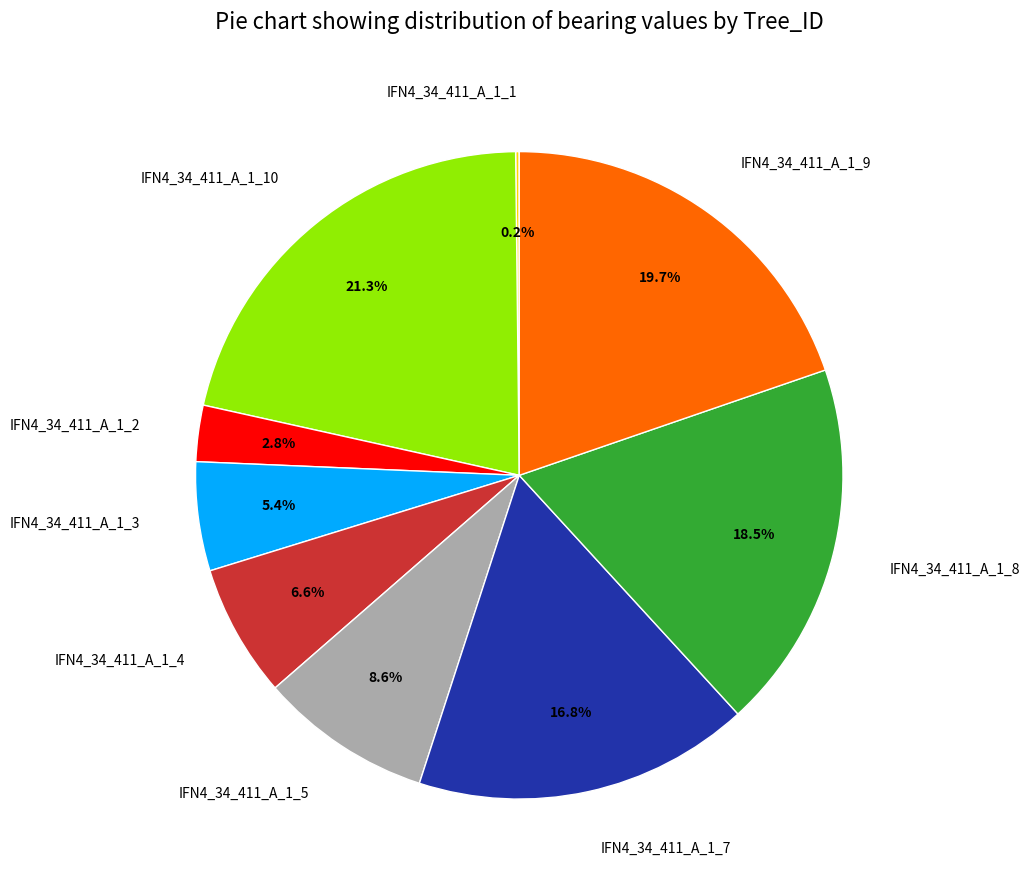

To the nearest percent, what is the average slice percentage?

11%